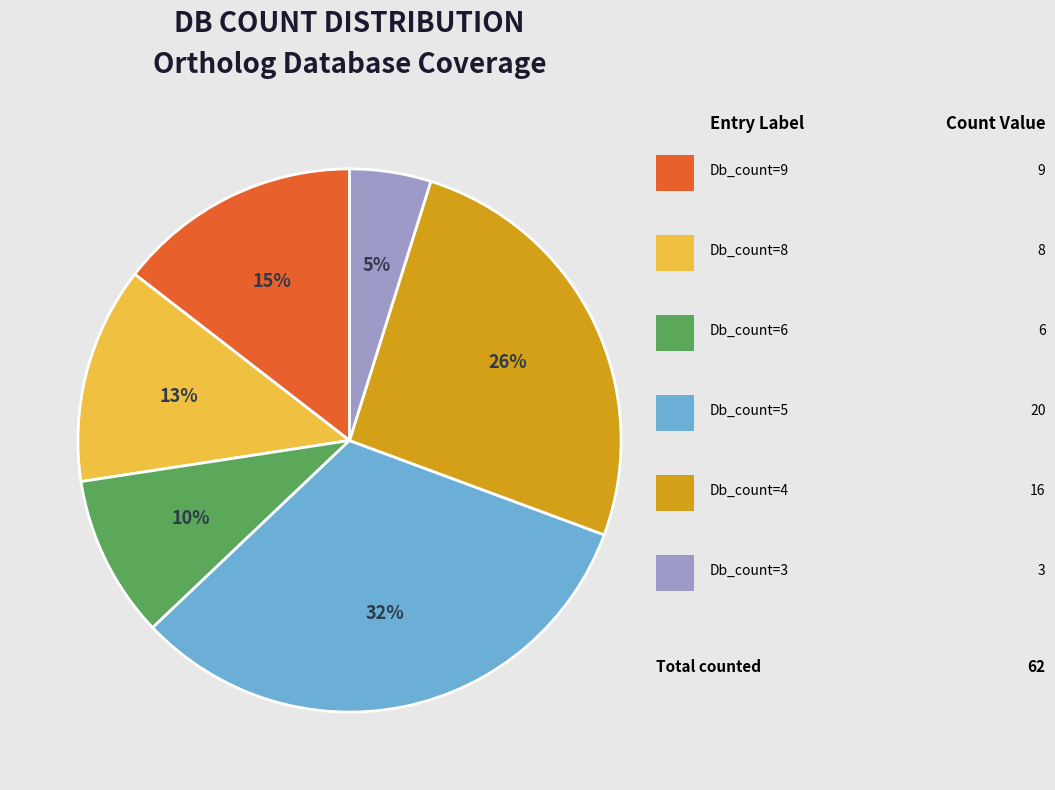

Is there a majority slice in this chart?

No